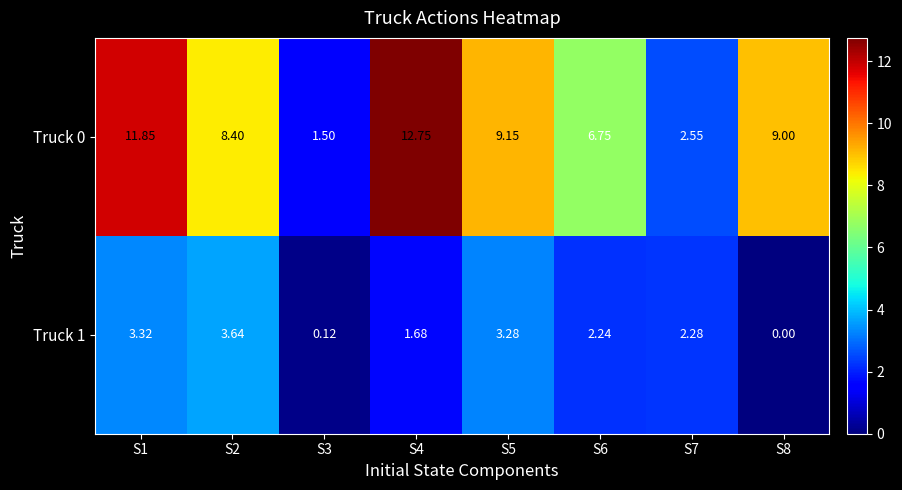

Is the value of Truck 1 at S4 greater than the value of Truck 0 at S4?

No